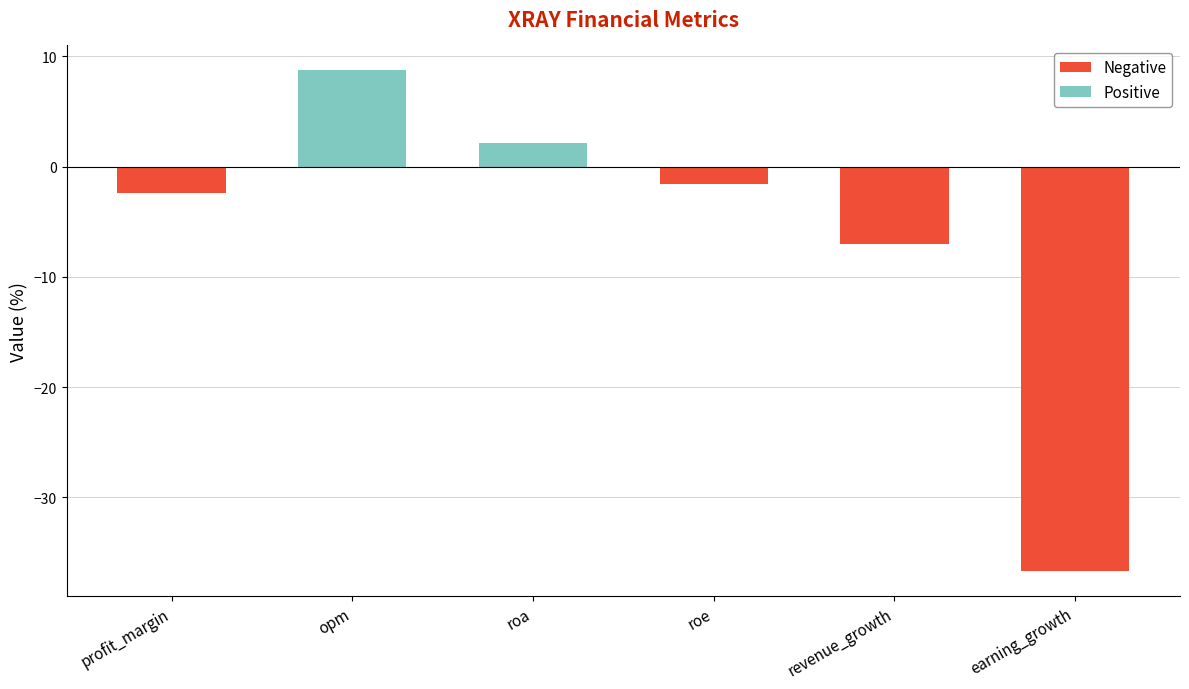

What is the sum of all values?

-36.8